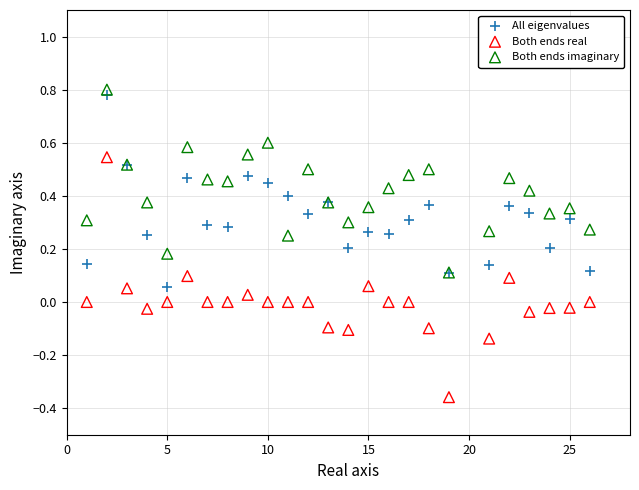

What are all the series names shown in the legend?

All eigenvalues, Both ends real, Both ends imaginary